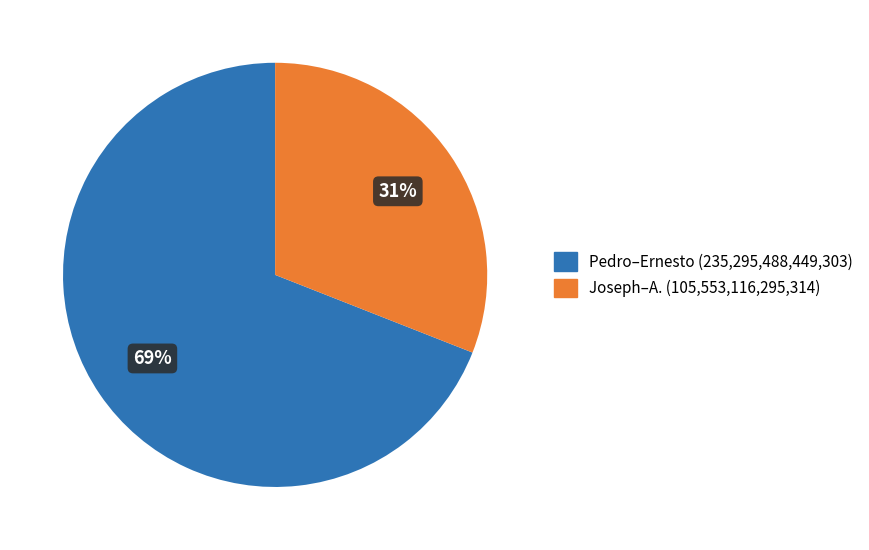

Which category has the biggest portion of the pie?

Pedro–Ernesto (235,295,488,449,303)